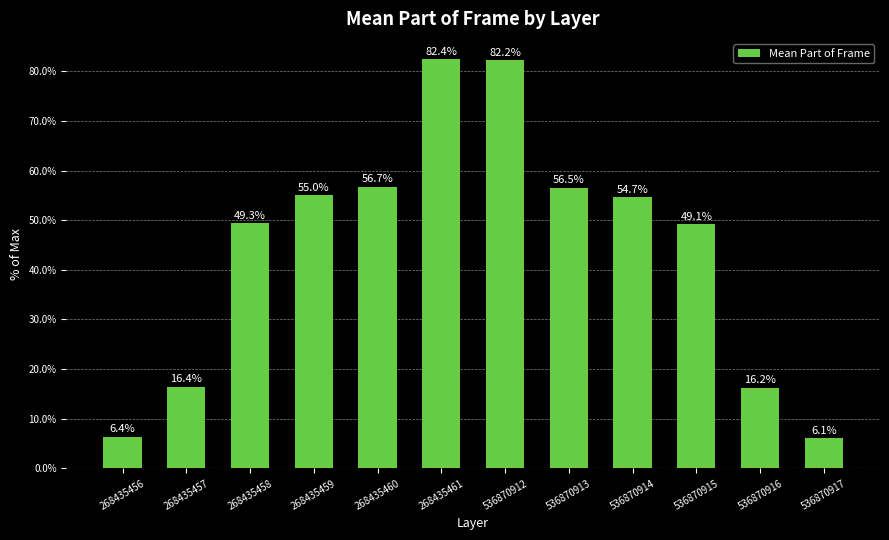

The value at 536870917 is 6.1. True or false?

True